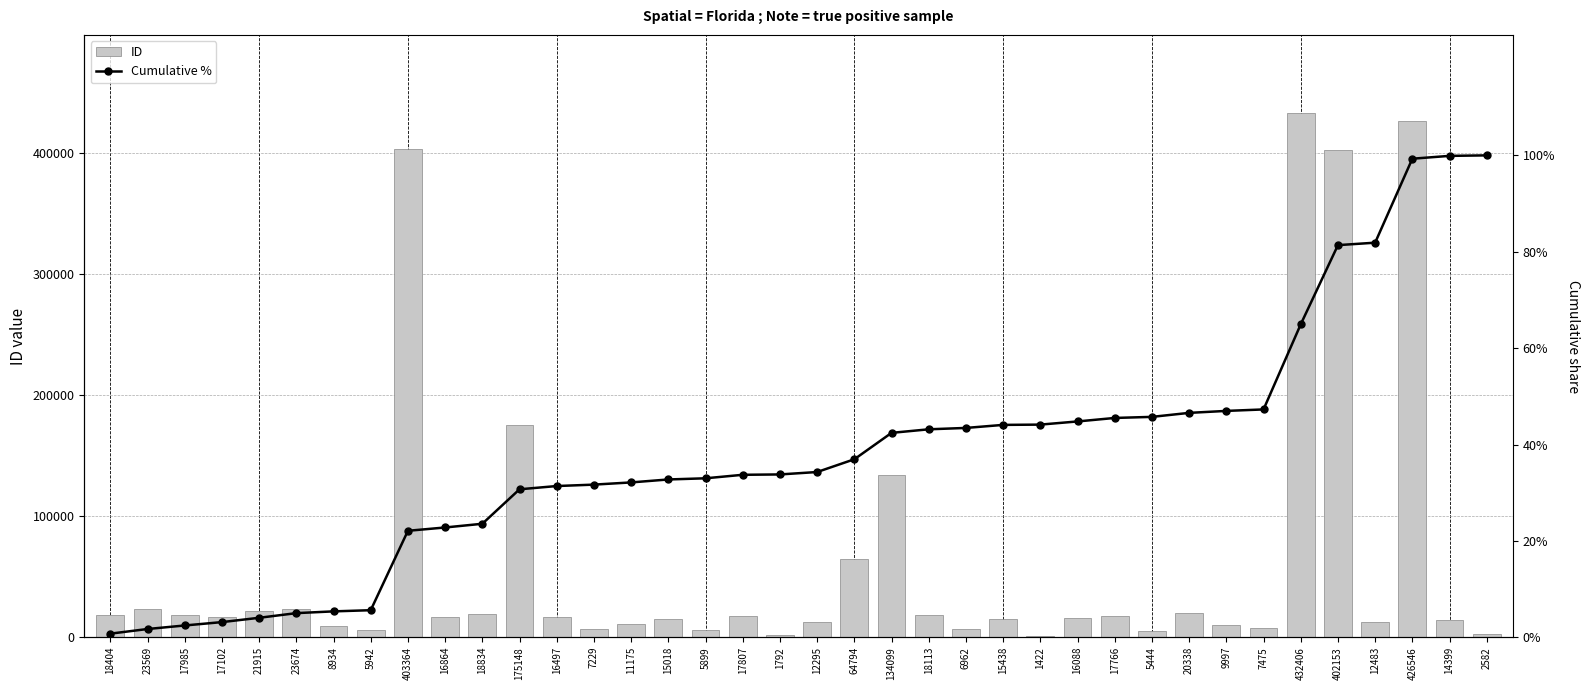

What is the difference between the Cumulative % values at 402153 and 18113?

38.2